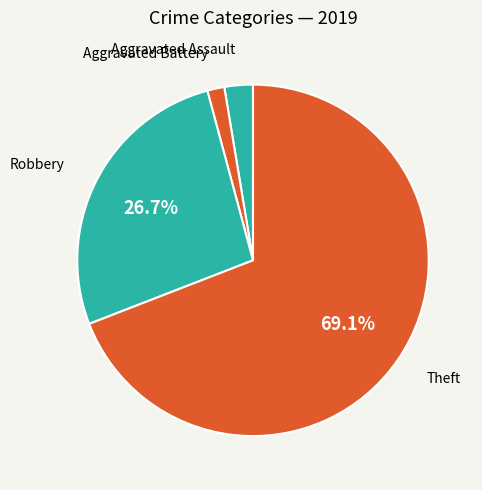

Which category accounts for the majority?

Theft